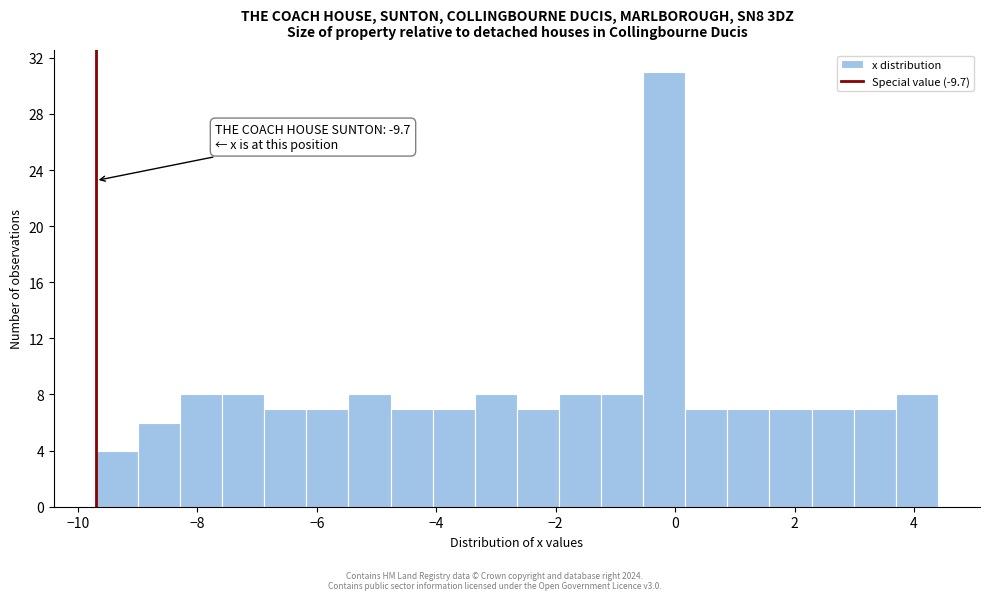

Read against the x-axis, roughly where is the centre of the tallest bar?

-0.2